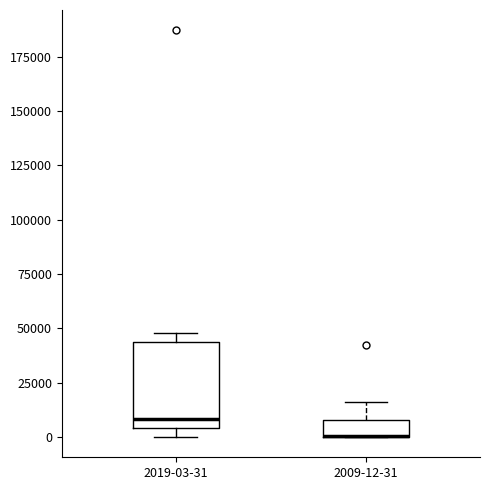

Where is the lower edge of the box for 2009-12-31 on the y-axis? The values are not printed on the chart, so give them approximately, as read against the axis.

0